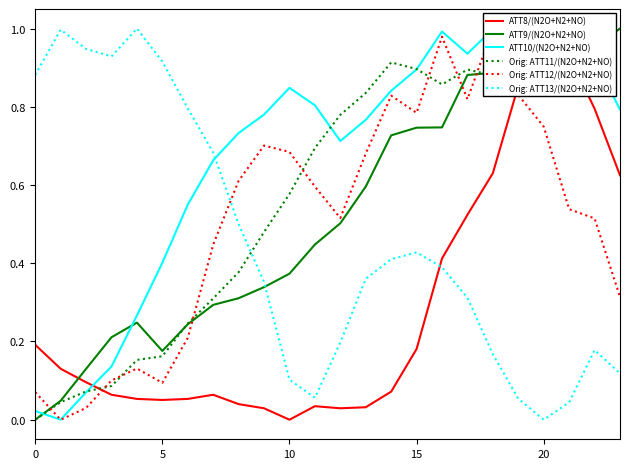

Rank the series at 22 from highest to lowest value.

ATT9/(N2O+N2+NO), Orig: ATT11/(N2O+N2+NO), ATT10/(N2O+N2+NO), ATT8/(N2O+N2+NO), Orig: ATT12/(N2O+N2+NO), Orig: ATT13/(N2O+N2+NO)